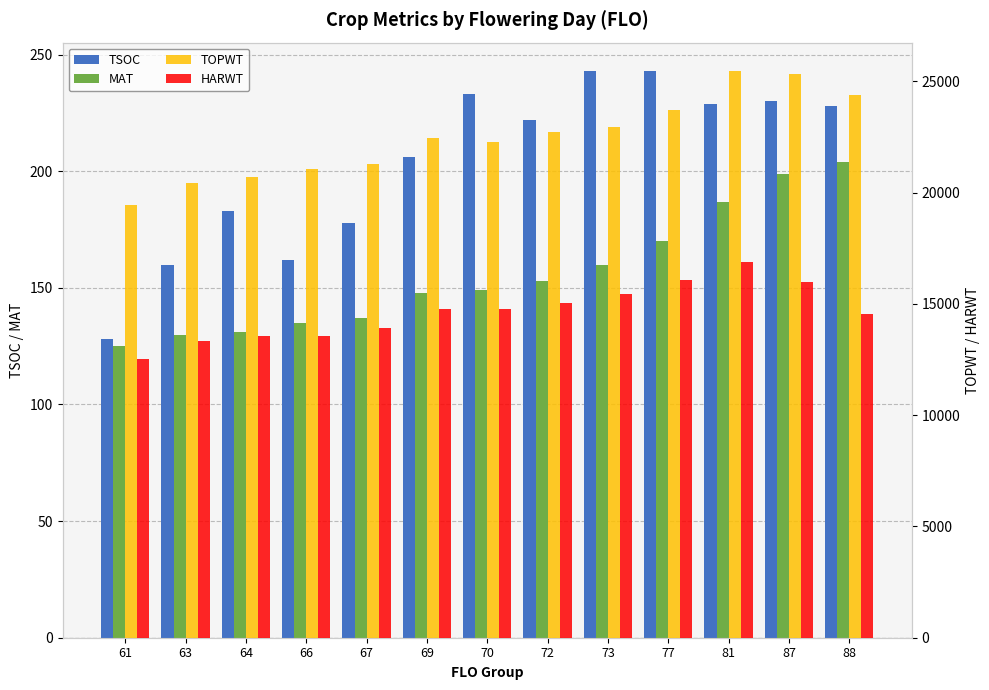

Count the number of data series in this chart.

4